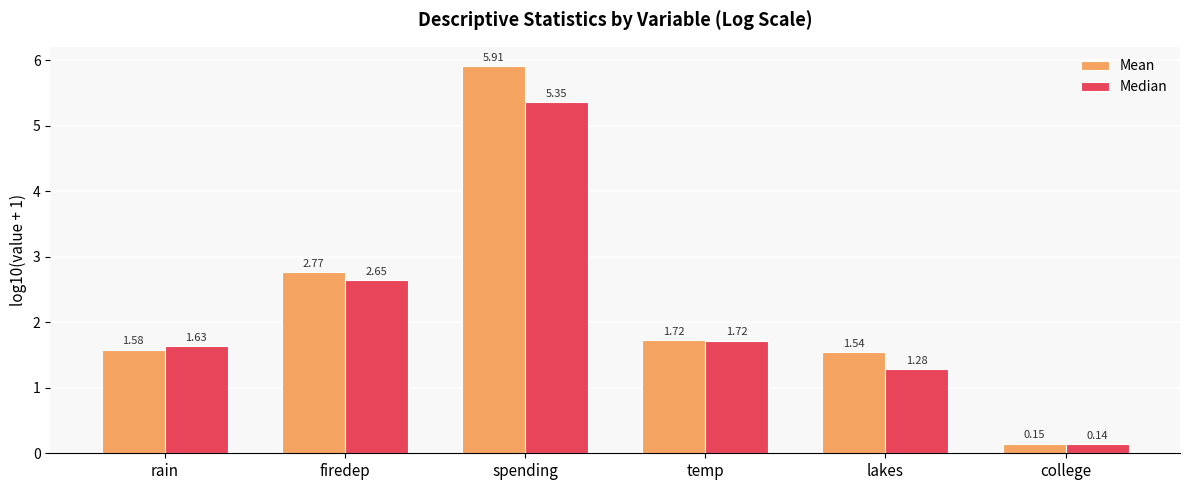

What is the spread (max minus min) of values at lakes?

0.3